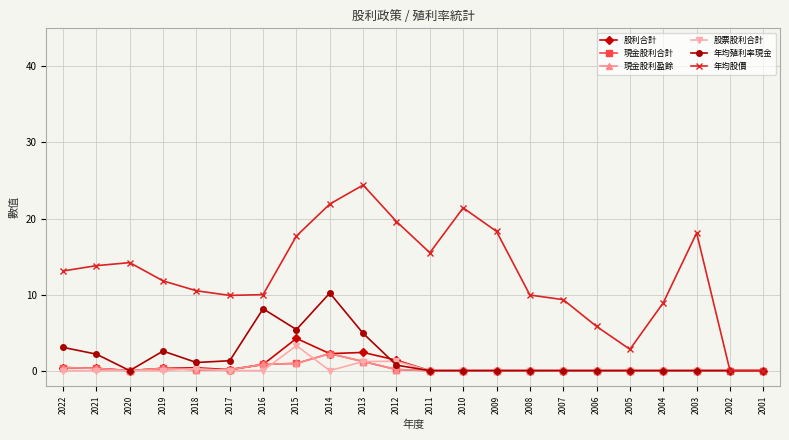

Is it true that 年均股價 equals 0.0 at 2002?

True